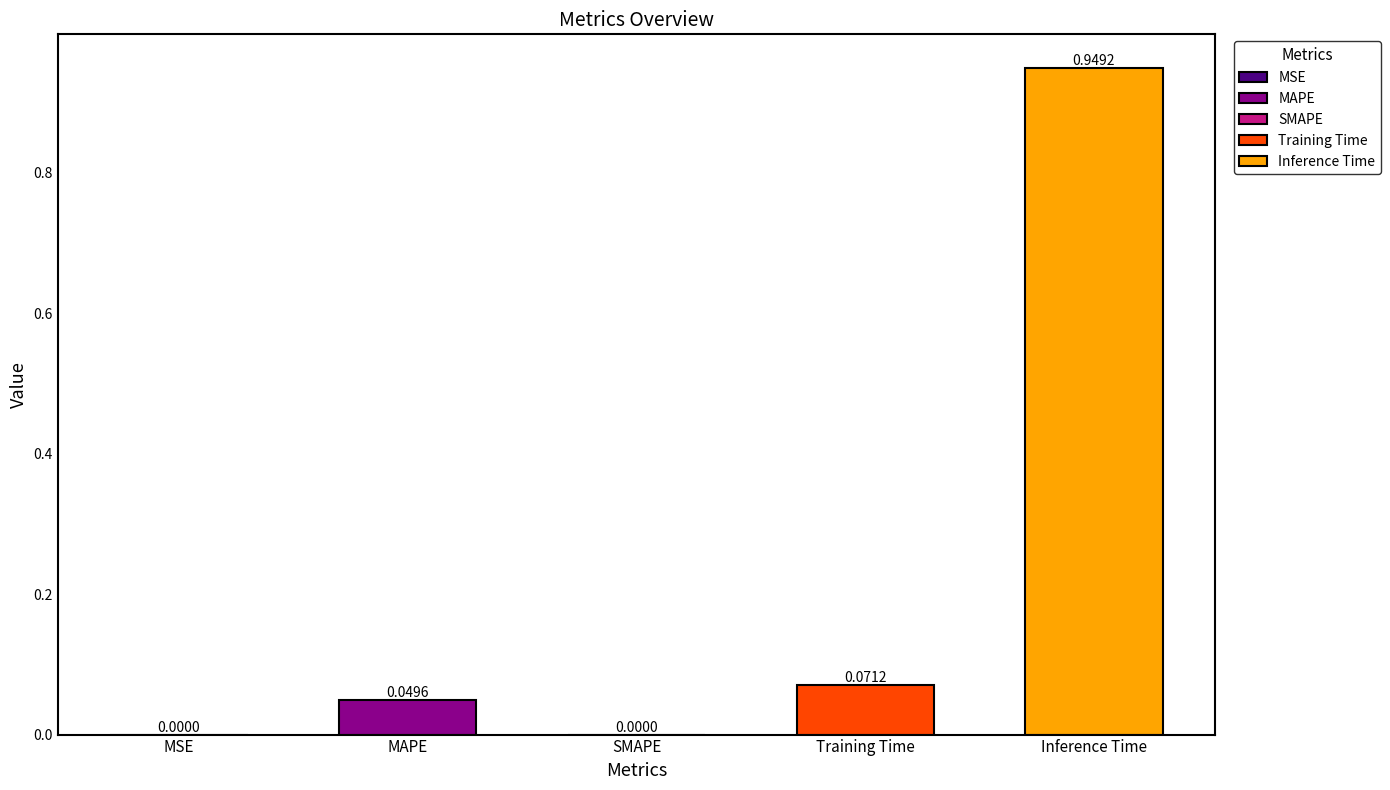

List the labels in order of value, smallest first.

SMAPE, MSE, MAPE, Training Time, Inference Time